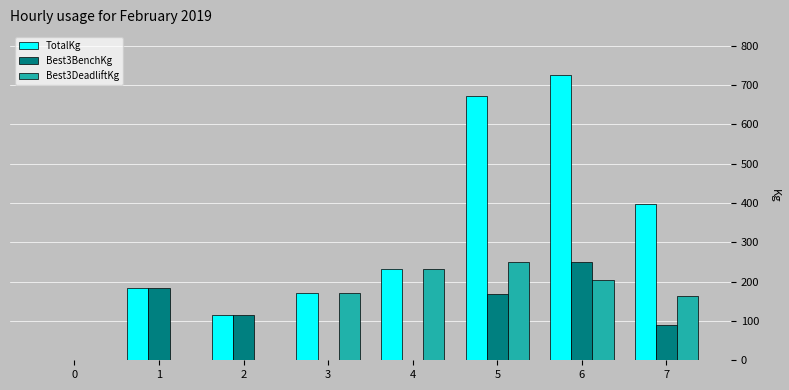

What is the average value of the TotalKg series?

311.8